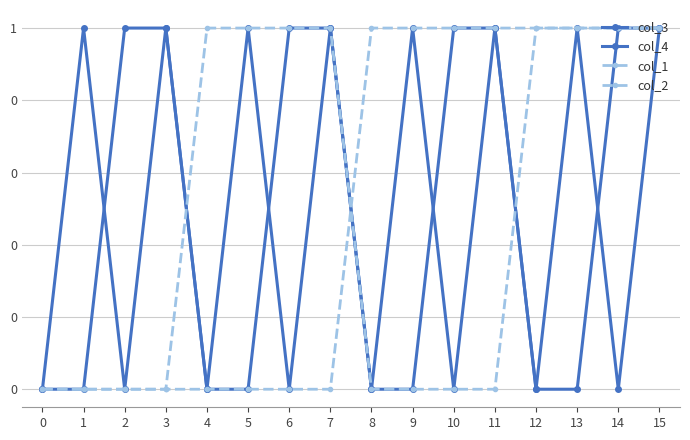

The col_2 series shows 1 at 7. True or false?

True